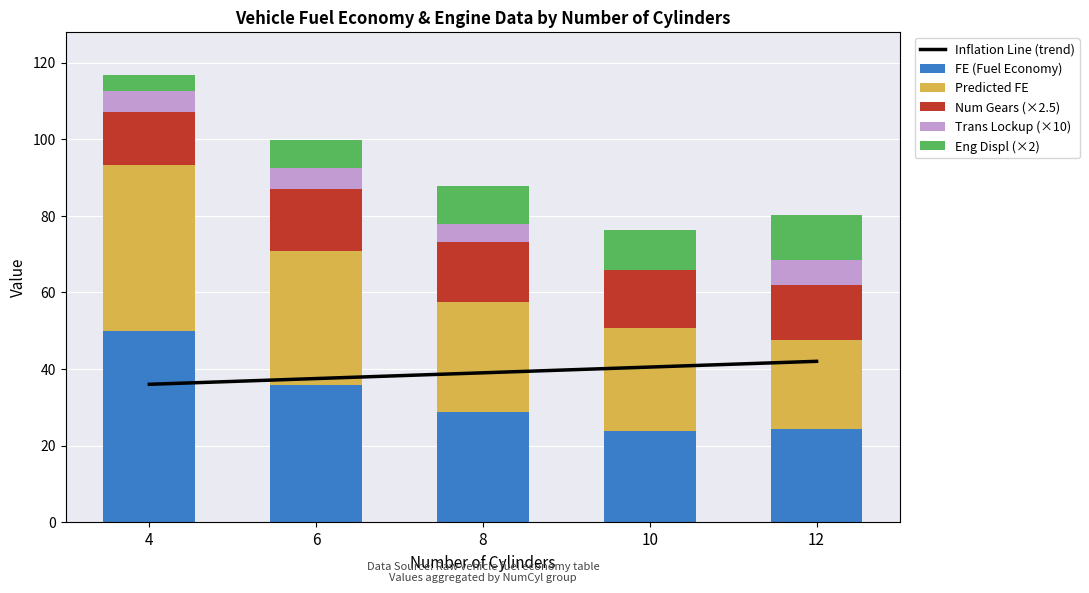

Are the bars horizontal?

No